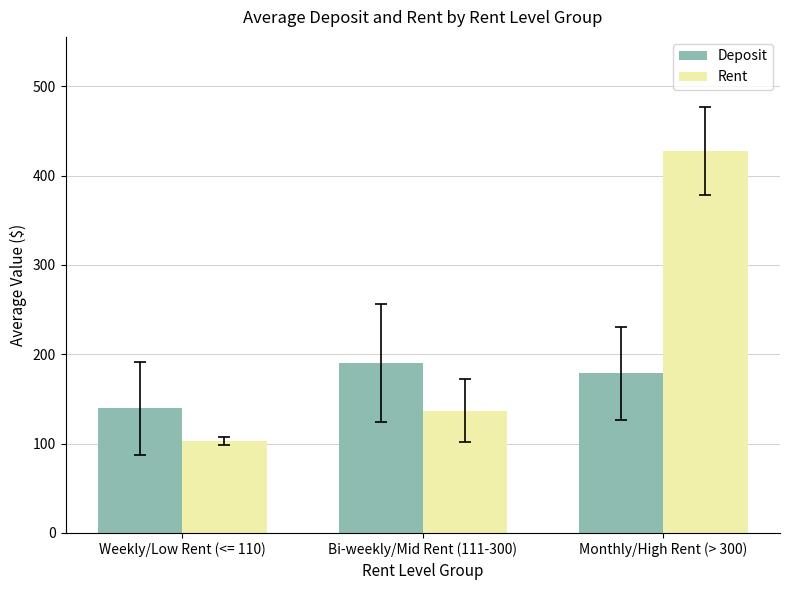

List the labels in order of Rent value, smallest first.

Weekly/Low Rent (<= 110), Bi-weekly/Mid Rent (111-300), Monthly/High Rent (> 300)